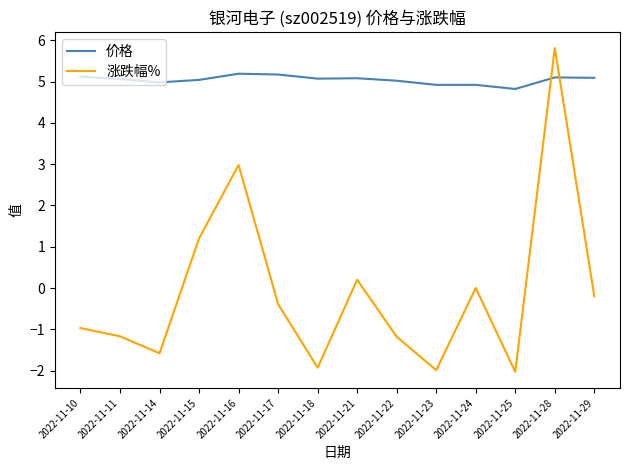

At which label does 涨跌幅% first exceed 0?

2022-11-15